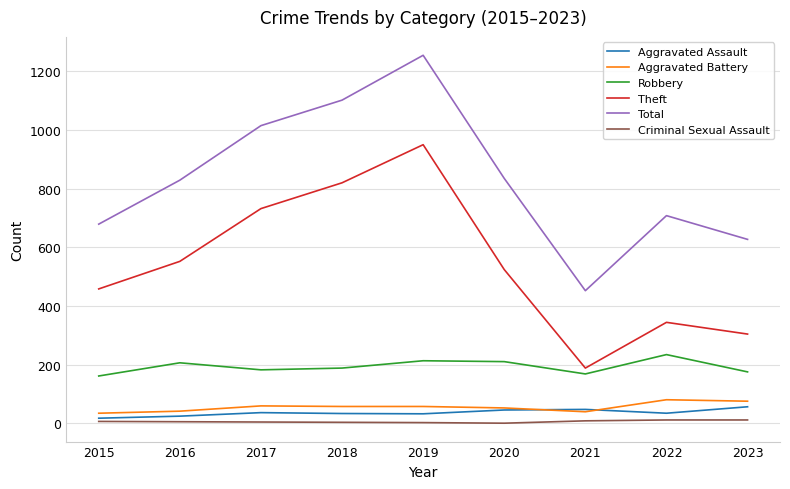

At which category is the sum across all series the highest?

2019